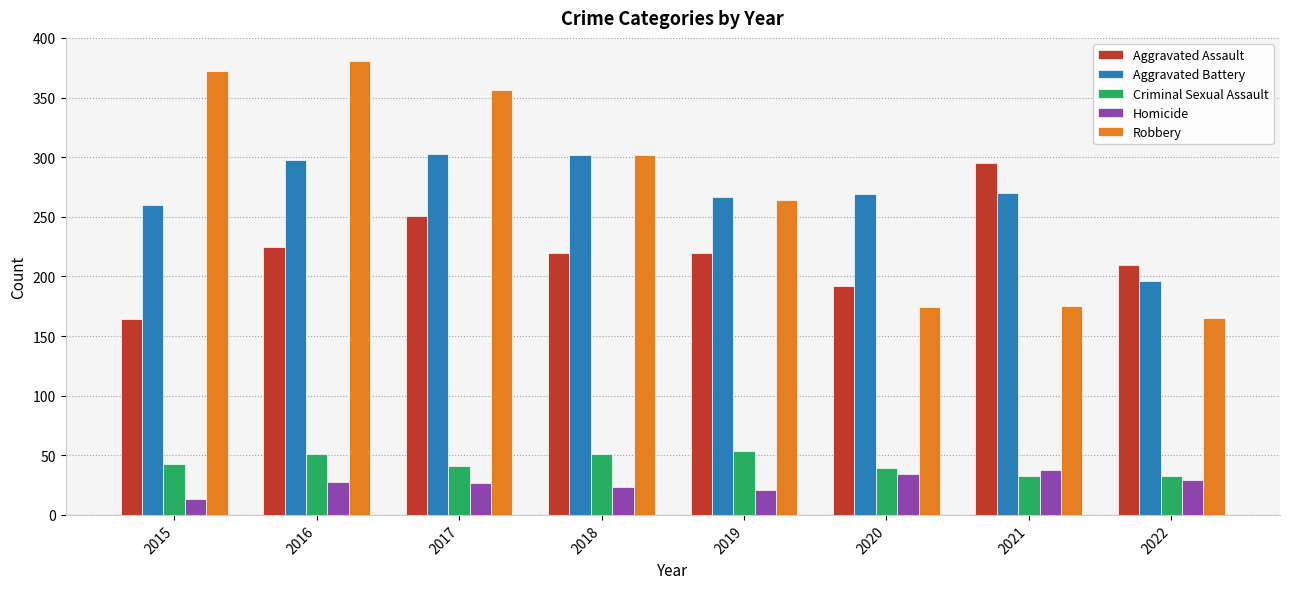

Which series changed the most between 2015 and 2017?

Aggravated Assault